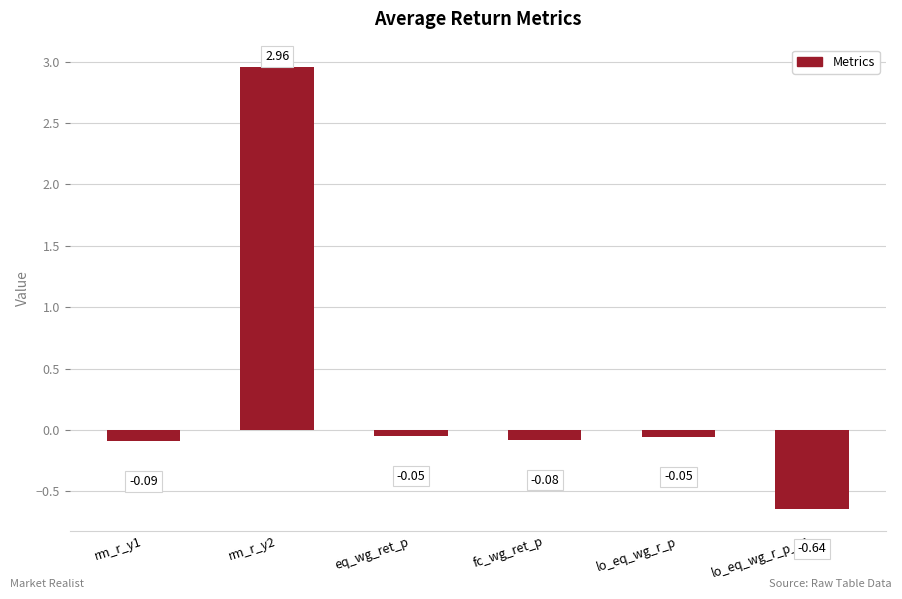

Are the bars horizontal?

No